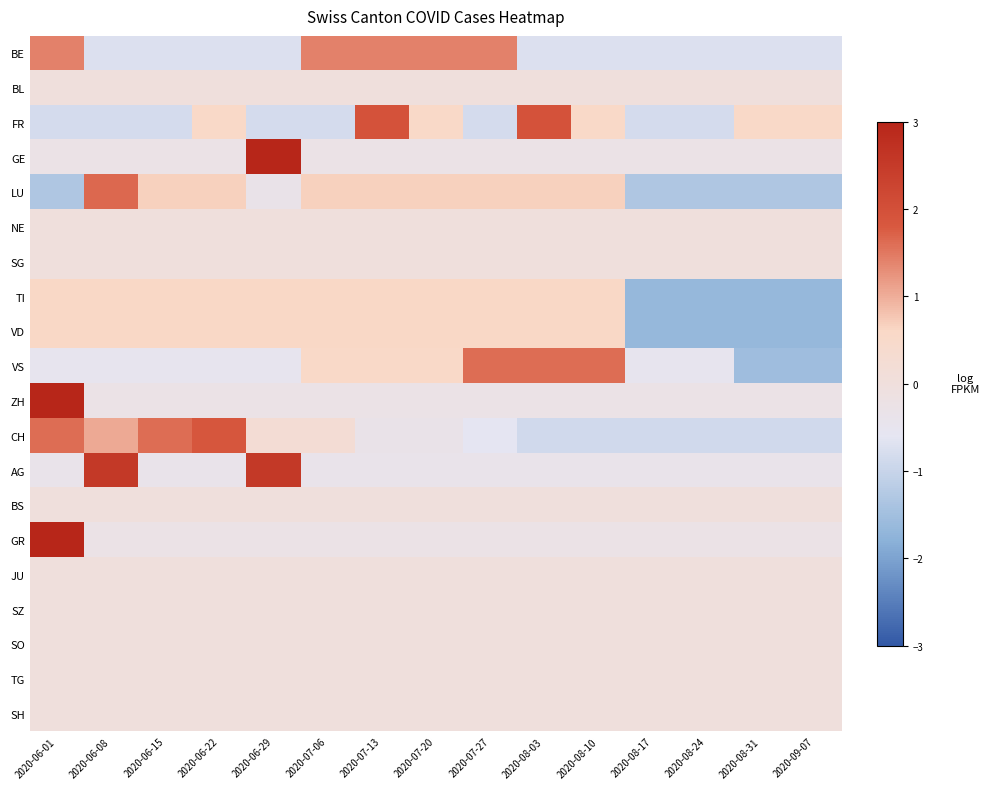

Which series changed the most between 2020-07-13 and 2020-09-07?

TI